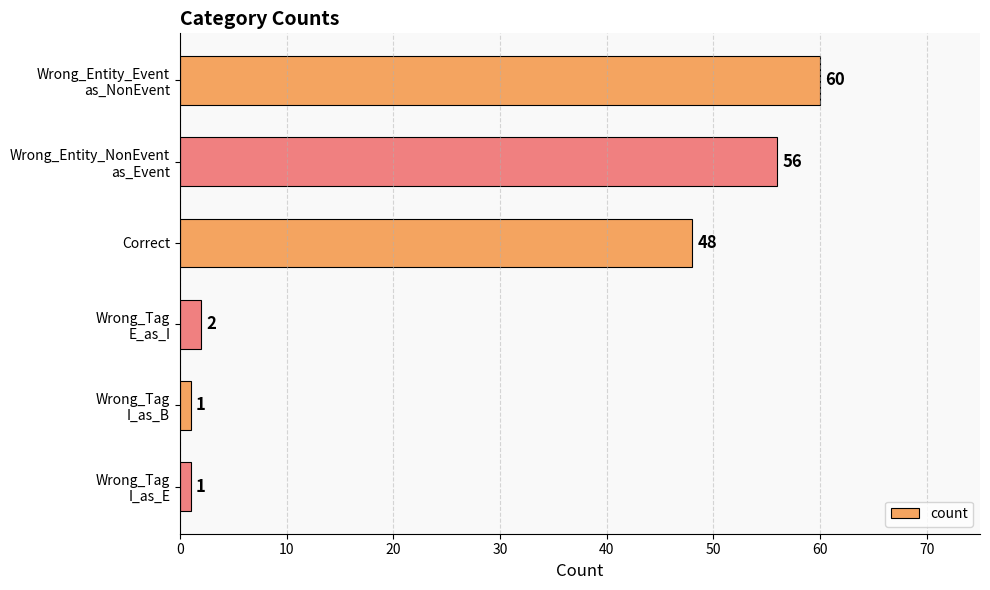

The value at Correct is 82. True or false?

False